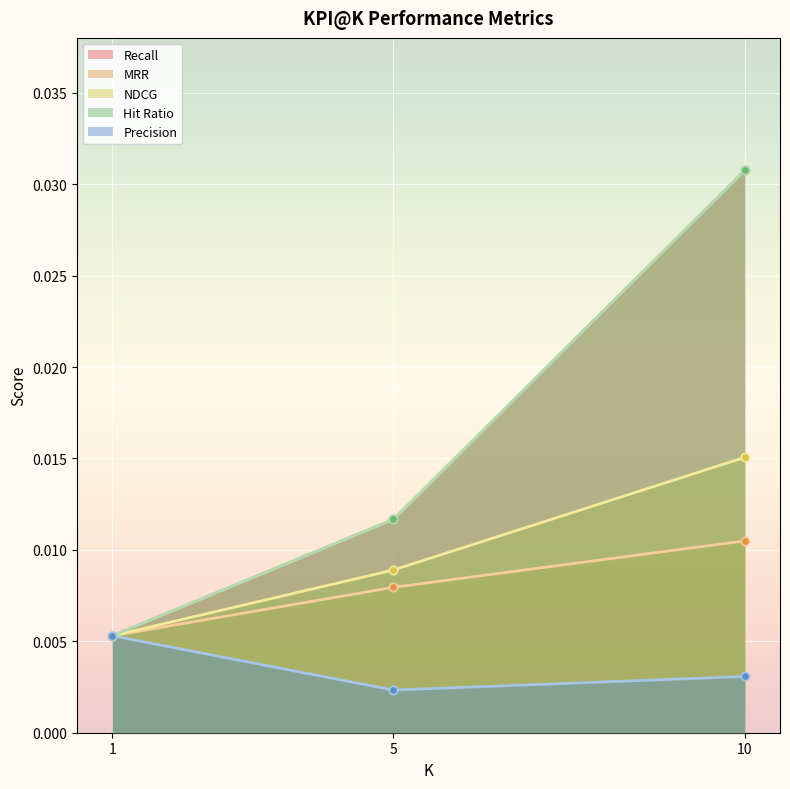

The NDCG series shows 0.0 at 10. True or false?

False